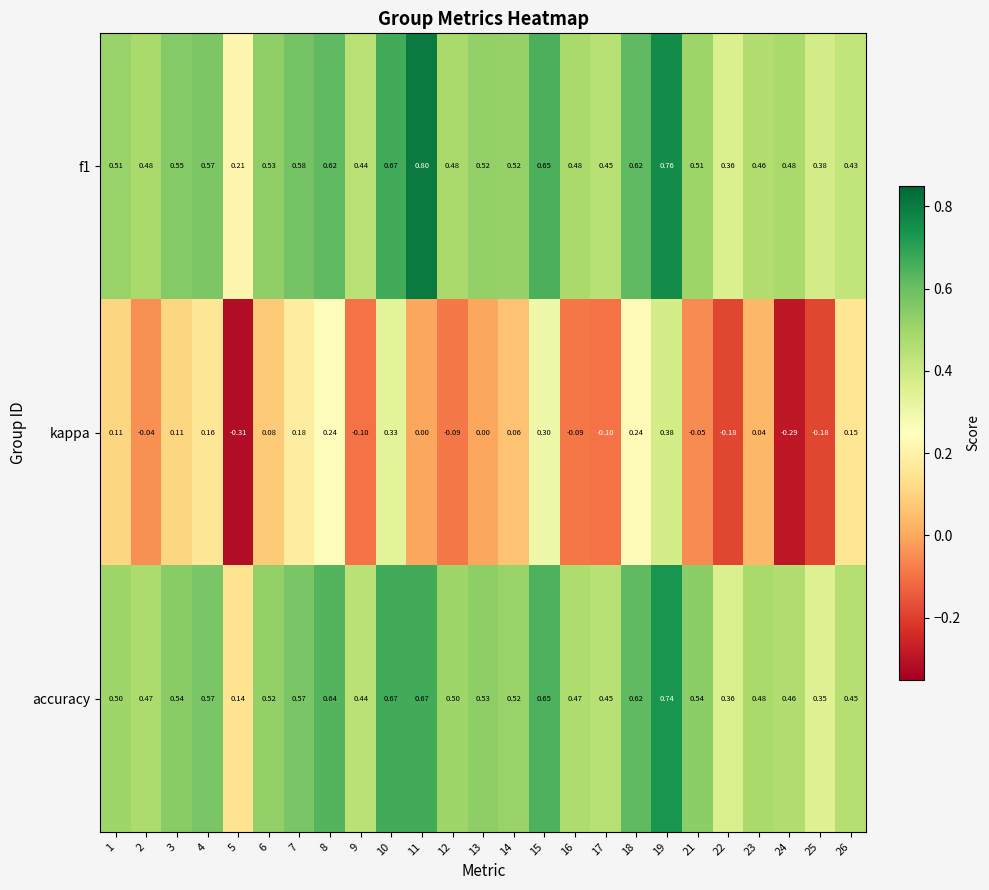

Is the value of f1 at 14 greater than the value of kappa at 5?

Yes